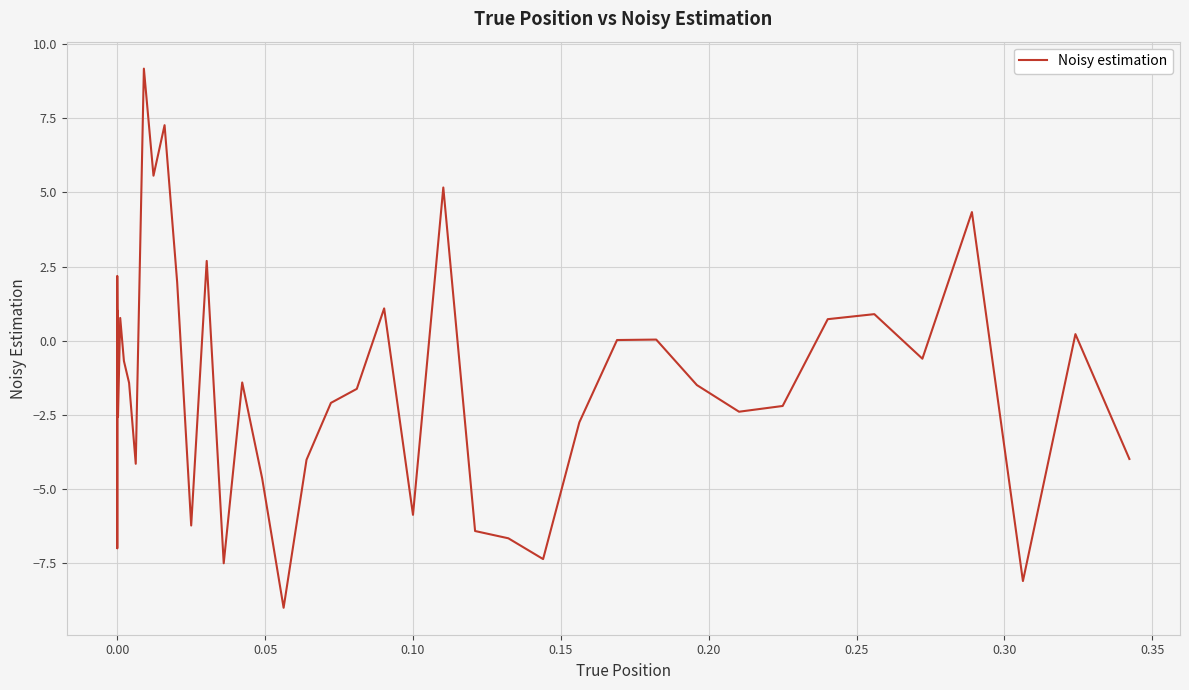

What is the difference between the maximum and minimum values?

18.2